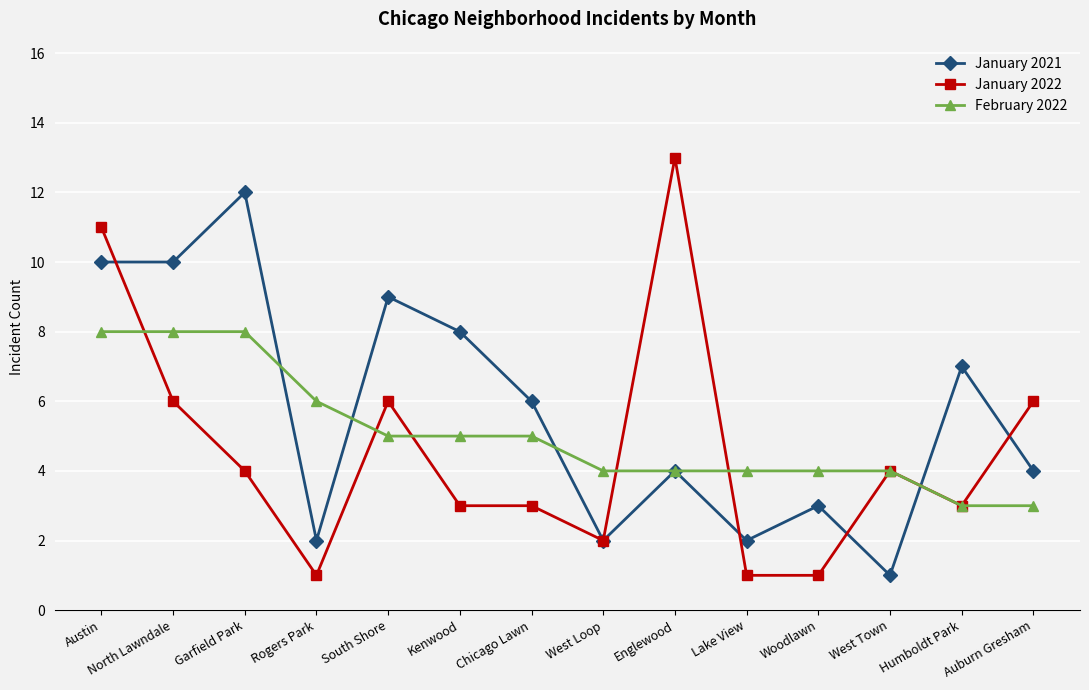

Where is the first local maximum for January 2022?

South Shore